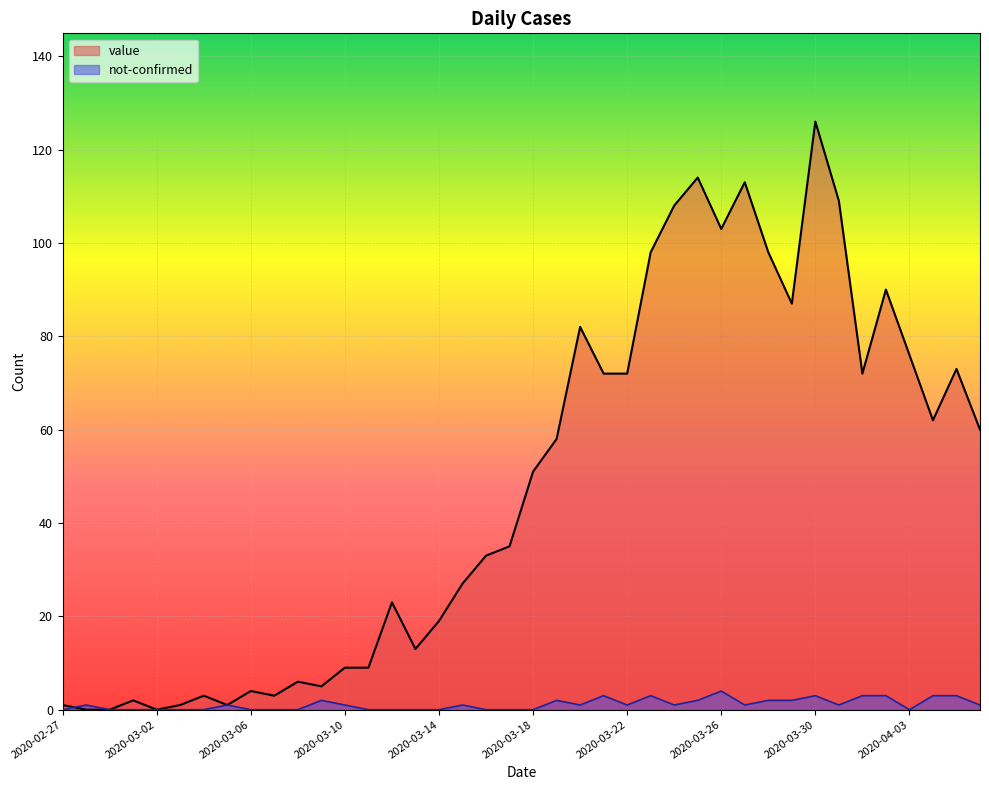

What is the difference between the maximum and minimum values in the value series?

126